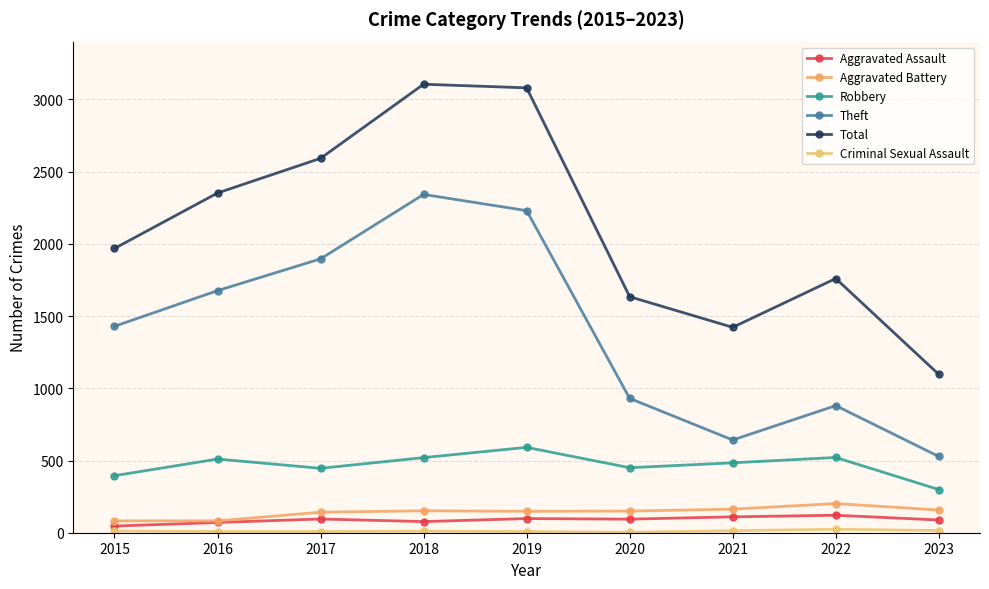

How many lines are shown in the chart?

6